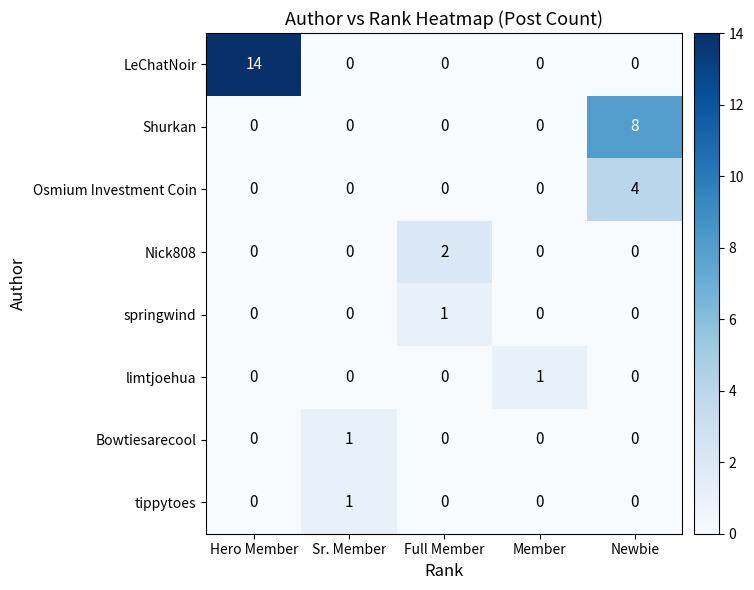

What is the difference between the Shurkan values at Newbie and Sr. Member?

8